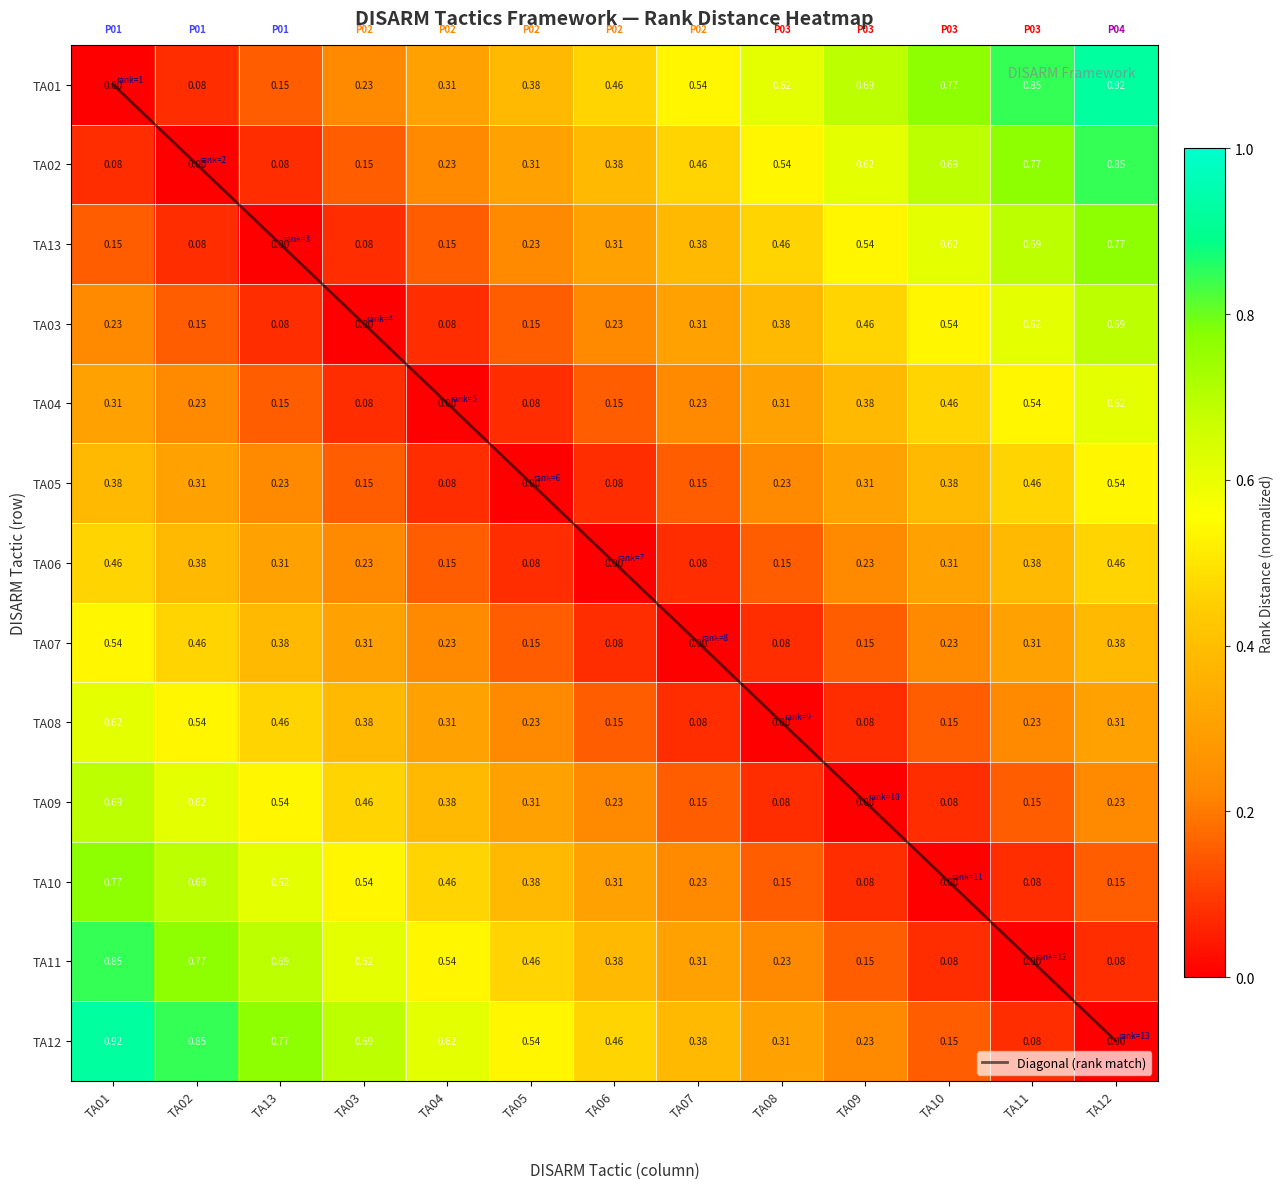

How many data points does each series have?

13